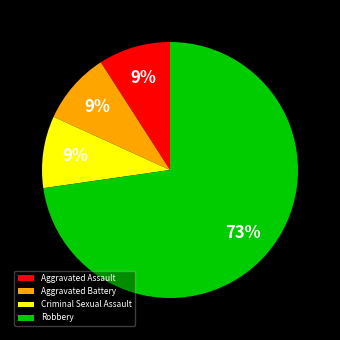

To the nearest percent, what is the average slice percentage?

25%